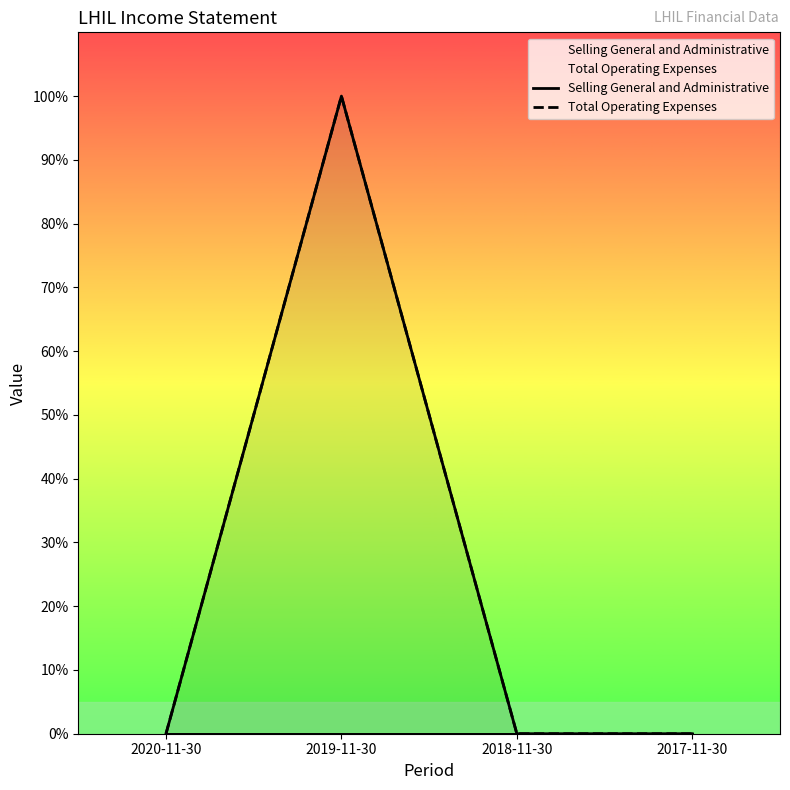

Which series changed the most between 2019-11-30 and 2017-11-30?

Total Operating Expenses